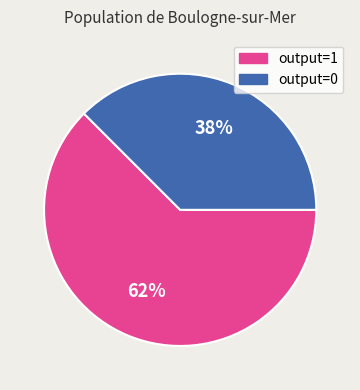

Rank the categories by value from highest to lowest.

output=1, output=0